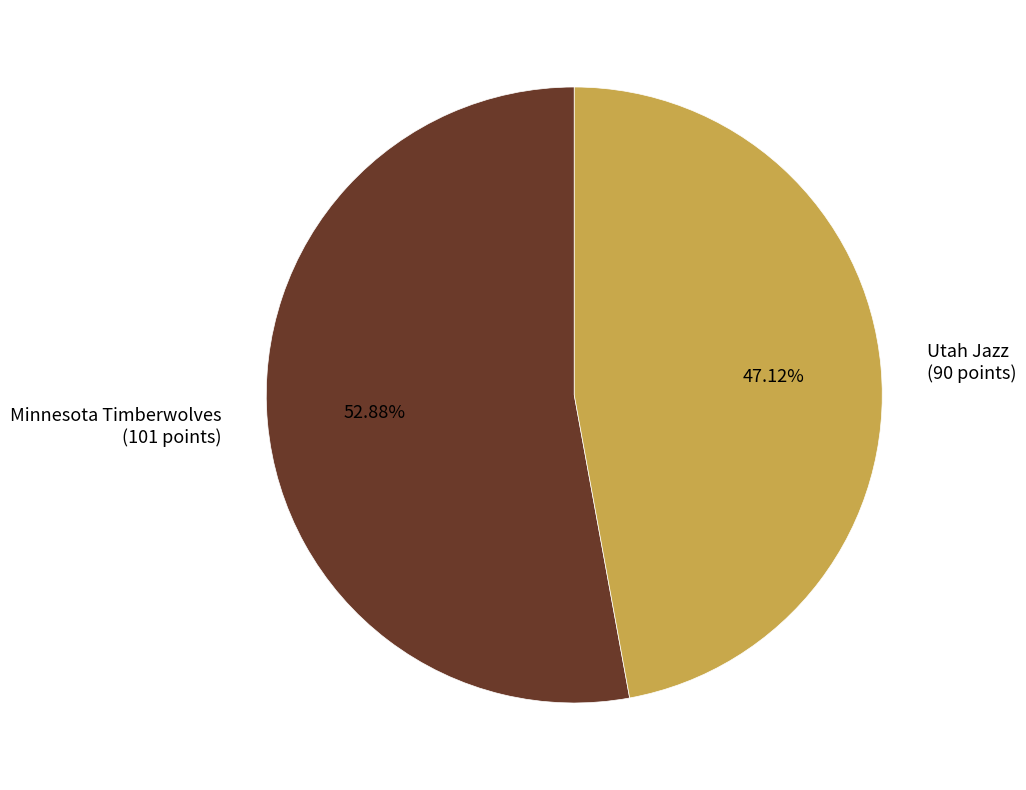

Approximately how many times larger is the value at Utah Jazz compared to Minnesota Timberwolves?

0.9